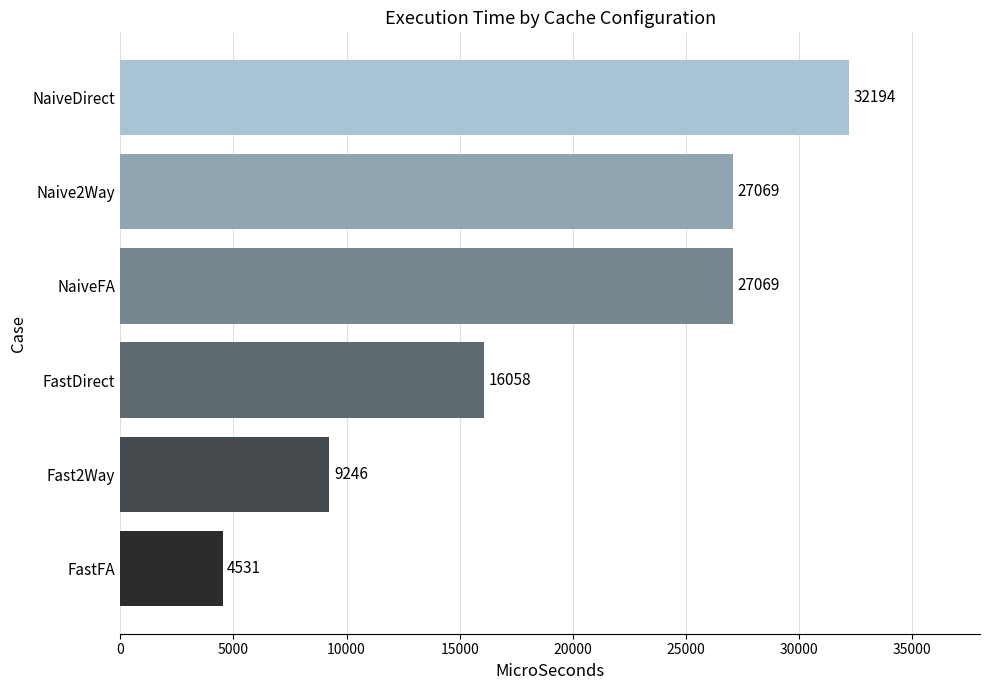

Reading bottom to top, list all the values displayed in this chart.

4531	9246	16058	27069	27069	32194